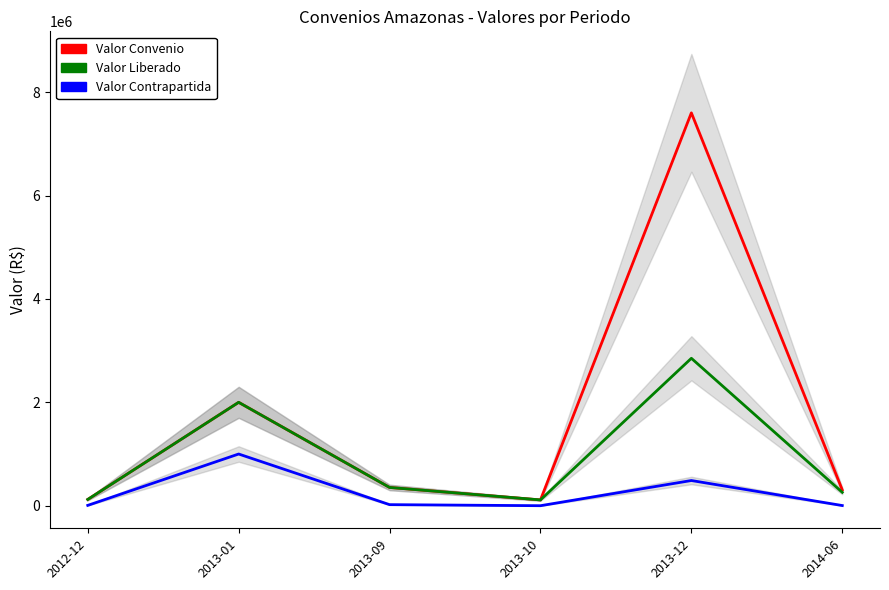

In Valor Liberado, how many points are higher than both neighbors (excluding endpoints)?

2